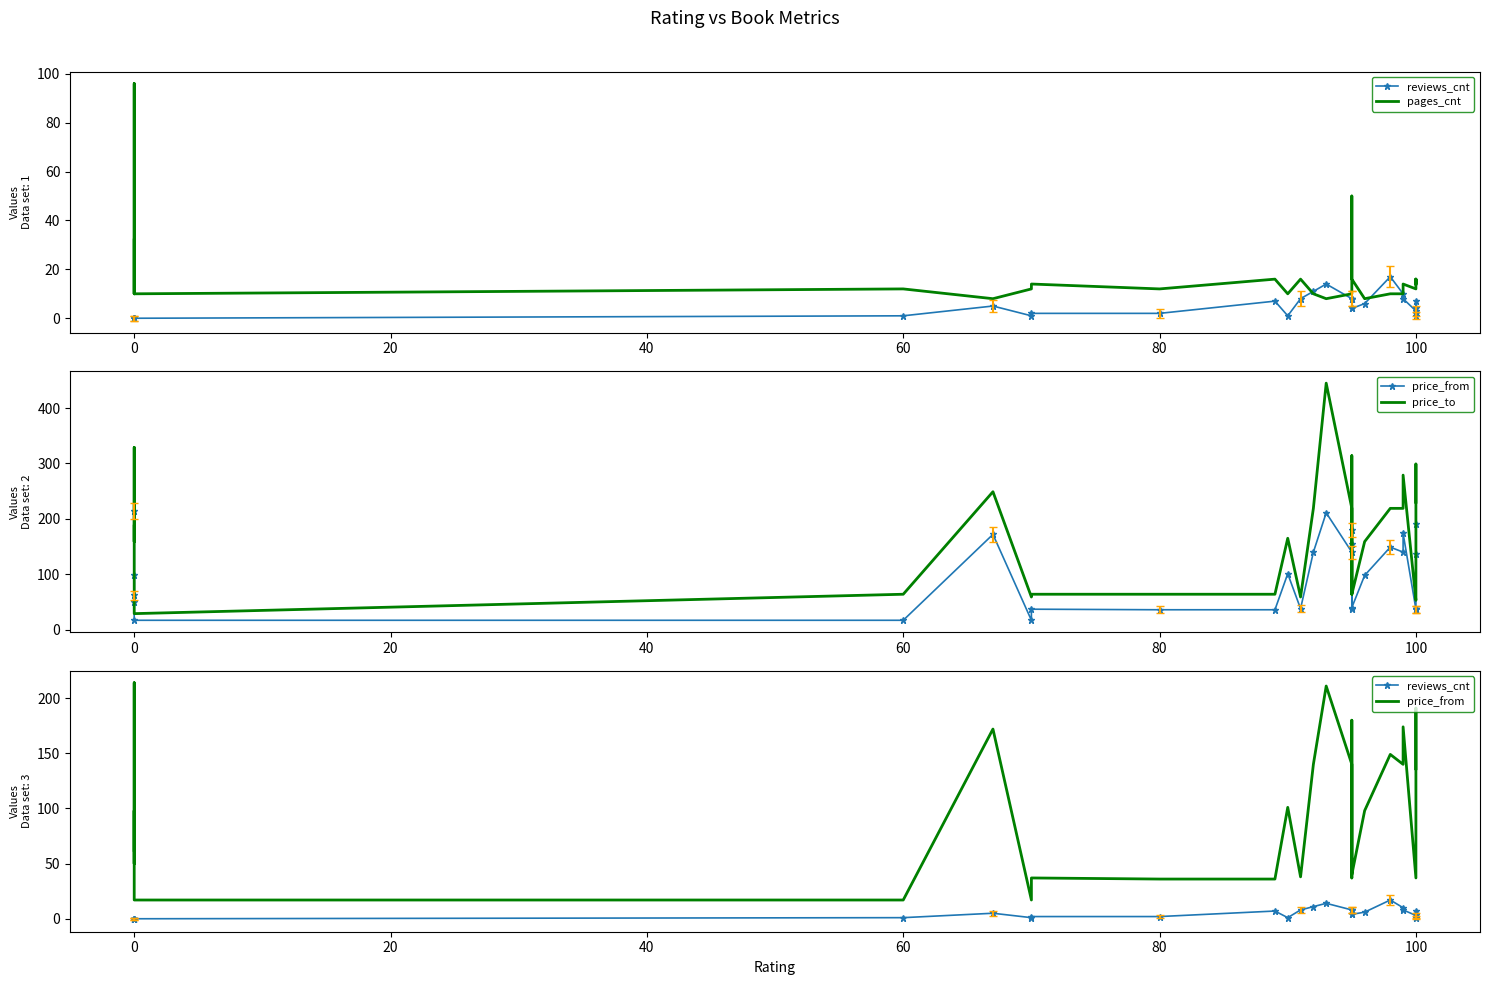

Is the value of price_to at 17 greater than the value of pages_cnt at 100?

Yes